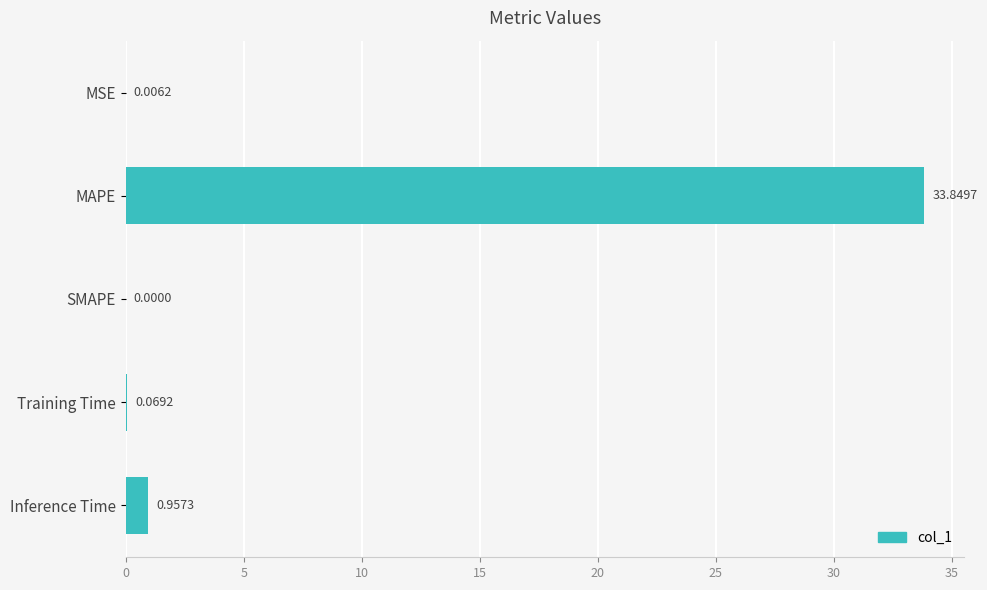

Which category has the highest value across all series?

MAPE